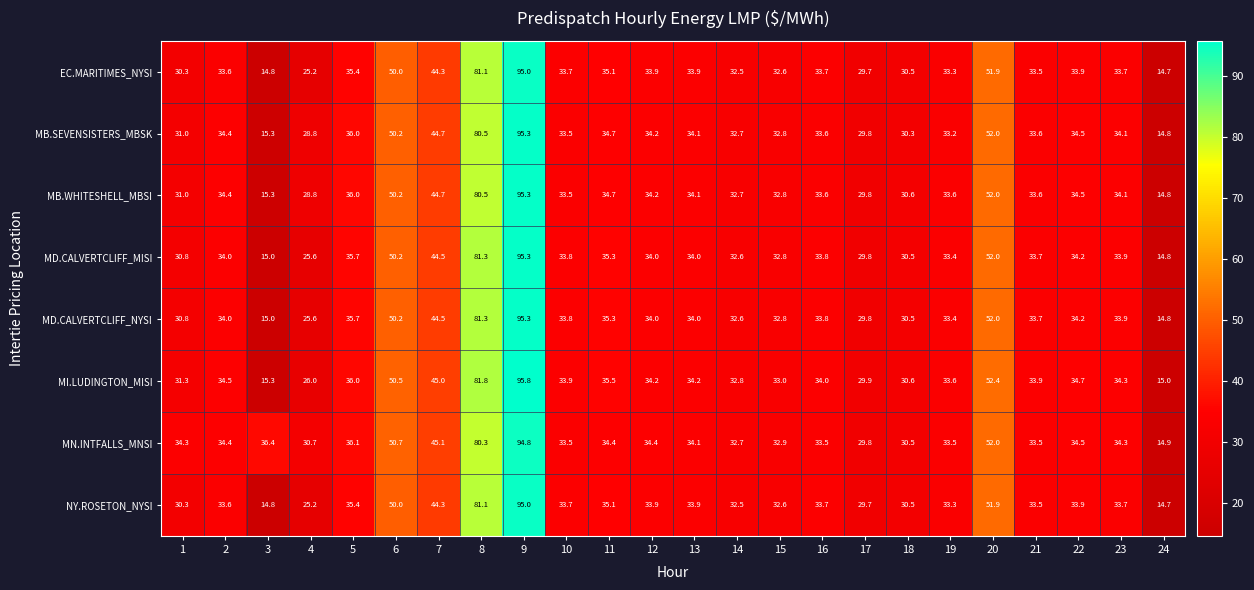

What is the minimum value for MD.CALVERTCLIFF_NYSI?

14.8